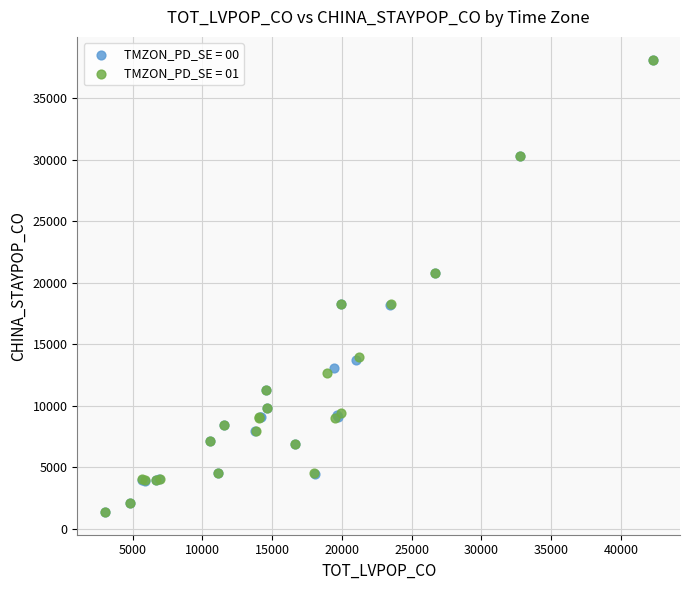

Which series has the widest spread of Y values?

TMZON_PD_SE = 00